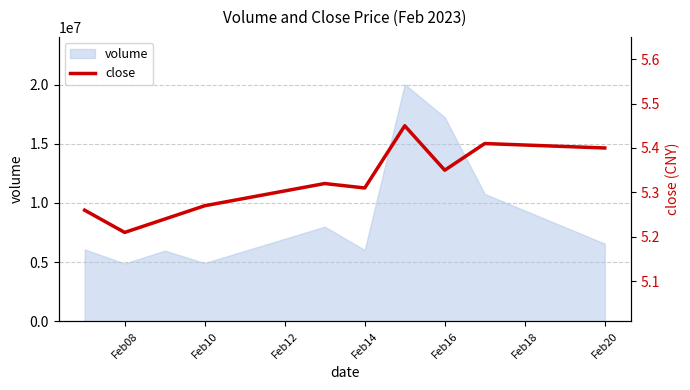

What is the minimum value for volume?

4878529